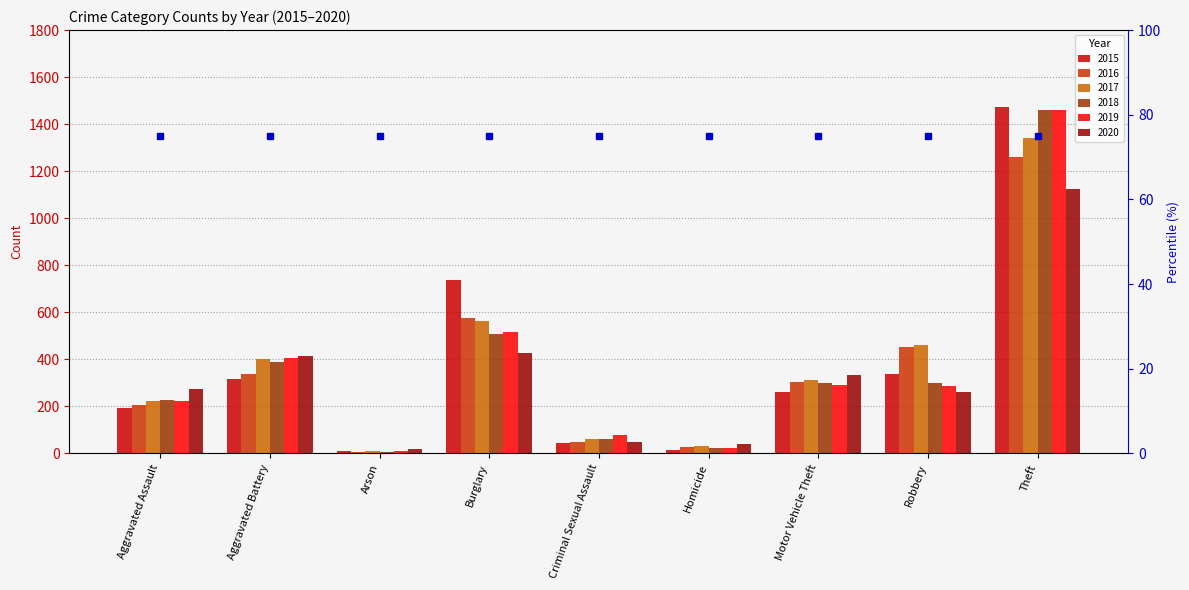

Is it true that 2016 equals 369 at Burglary?

False